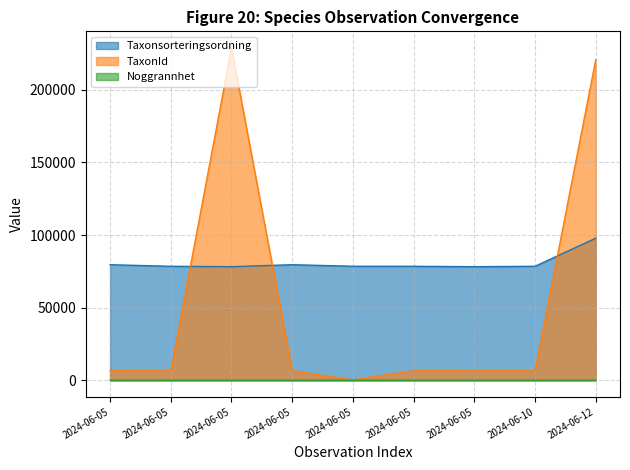

Which series has the widest spread of values?

TaxonId